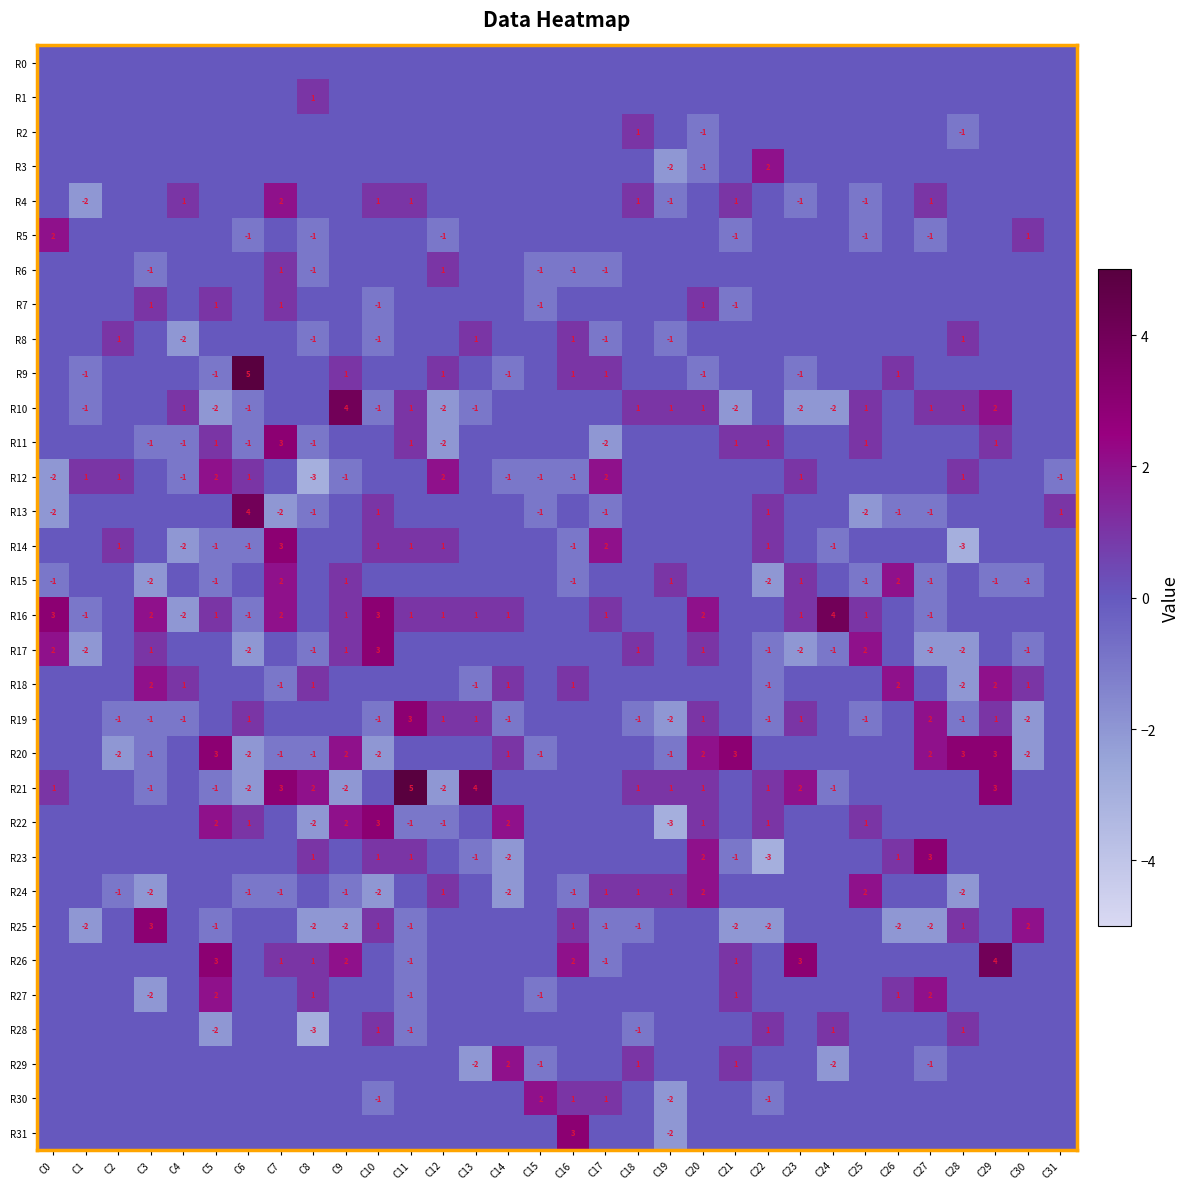

What is the difference between the highest and lowest values at C24?

6